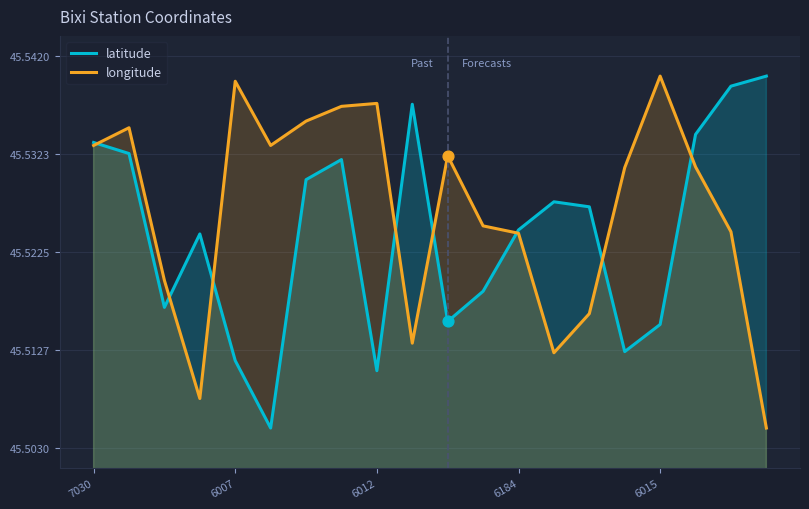

What is the total value across all series at 19?

91.0